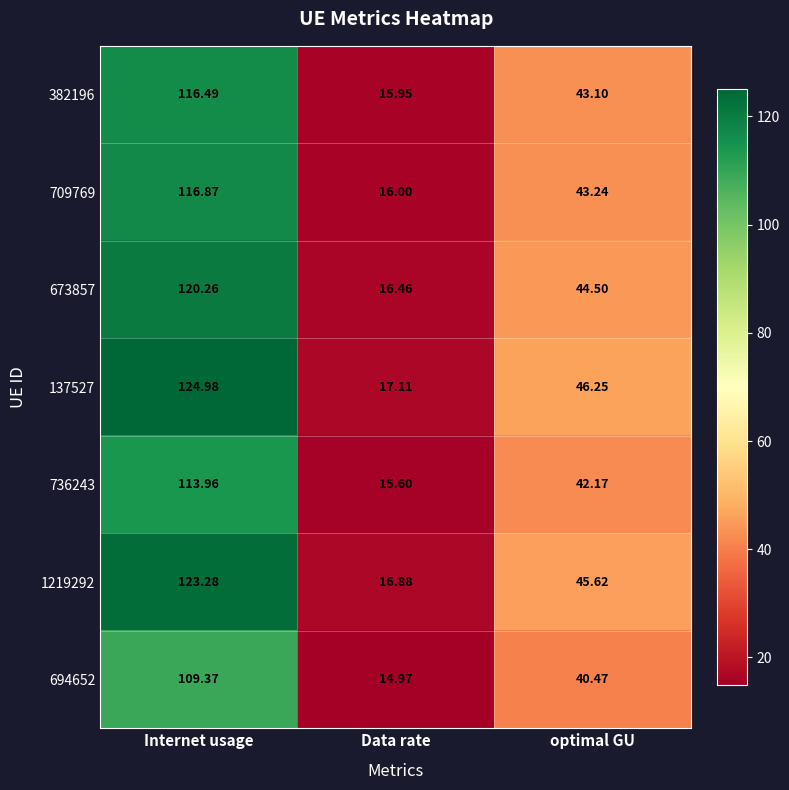

At which category is the sum across all series the highest?

Internet usage